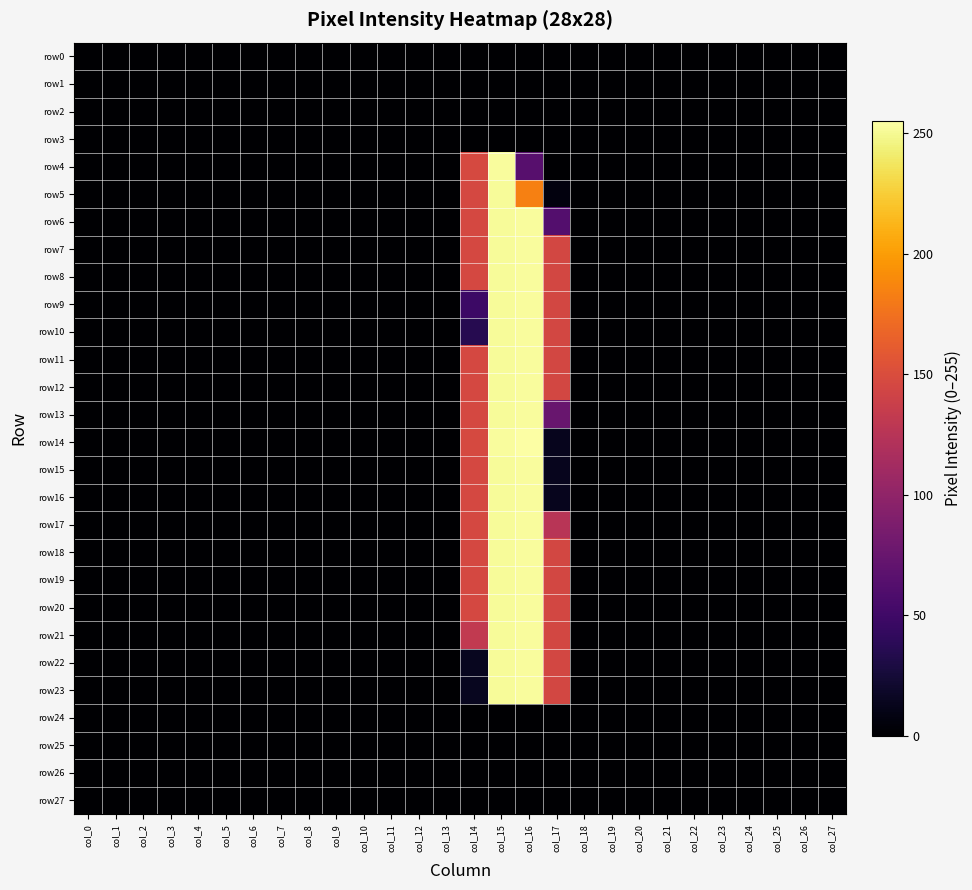

Reading left to right, transcribe all the data shown in this chart.

row0: col_0=0	col_1=0	col_2=0	col_3=0	col_4=0	col_5=0	col_6=0	col_7=0	col_8=0	col_9=0	col_10=0	col_11=0	col_12=0	col_13=0	col_14=0	col_15=0	col_16=0	col_17=0	col_18=0	col_19=0	col_20=0	col_21=0	col_22=0	col_23=0	col_24=0	col_25=0	col_26=0	col_27=0
row1: col_0=0	col_1=0	col_2=0	col_3=0	col_4=0	col_5=0	col_6=0	col_7=0	col_8=0	col_9=0	col_10=0	col_11=0	col_12=0	col_13=0	col_14=0	col_15=0	col_16=0	col_17=0	col_18=0	col_19=0	col_20=0	col_21=0	col_22=0	col_23=0	col_24=0	col_25=0	col_26=0	col_27=0
row2: col_0=0	col_1=0	col_2=0	col_3=0	col_4=0	col_5=0	col_6=0	col_7=0	col_8=0	col_9=0	col_10=0	col_11=0	col_12=0	col_13=0	col_14=0	col_15=0	col_16=0	col_17=0	col_18=0	col_19=0	col_20=0	col_21=0	col_22=0	col_23=0	col_24=0	col_25=0	col_26=0	col_27=0
row3: col_0=0	col_1=0	col_2=0	col_3=0	col_4=0	col_5=0	col_6=0	col_7=0	col_8=0	col_9=0	col_10=0	col_11=0	col_12=0	col_13=0	col_14=0	col_15=0	col_16=0	col_17=0	col_18=0	col_19=0	col_20=0	col_21=0	col_22=0	col_23=0	col_24=0	col_25=0	col_26=0	col_27=0
row4: col_0=0	col_1=0	col_2=0	col_3=0	col_4=0	col_5=0	col_6=0	col_7=0	col_8=0	col_9=0	col_10=0	col_11=0	col_12=0	col_13=0	col_14=147	col_15=253	col_16=64	col_17=0	col_18=0	col_19=0	col_20=0	col_21=0	col_22=0	col_23=0	col_24=0	col_25=0	col_26=0	col_27=0
row5: col_0=0	col_1=0	col_2=0	col_3=0	col_4=0	col_5=0	col_6=0	col_7=0	col_8=0	col_9=0	col_10=0	col_11=0	col_12=0	col_13=0	col_14=146	col_15=252	col_16=184	col_17=6	col_18=0	col_19=0	col_20=0	col_21=0	col_22=0	col_23=0	col_24=0	col_25=0	col_26=0	col_27=0
row6: col_0=0	col_1=0	col_2=0	col_3=0	col_4=0	col_5=0	col_6=0	col_7=0	col_8=0	col_9=0	col_10=0	col_11=0	col_12=0	col_13=0	col_14=146	col_15=252	col_16=253	col_17=62	col_18=0	col_19=0	col_20=0	col_21=0	col_22=0	col_23=0	col_24=0	col_25=0	col_26=0	col_27=0
row7: col_0=0	col_1=0	col_2=0	col_3=0	col_4=0	col_5=0	col_6=0	col_7=0	col_8=0	col_9=0	col_10=0	col_11=0	col_12=0	col_13=0	col_14=146	col_15=252	col_16=253	col_17=145	col_18=0	col_19=0	col_20=0	col_21=0	col_22=0	col_23=0	col_24=0	col_25=0	col_26=0	col_27=0
row8: col_0=0	col_1=0	col_2=0	col_3=0	col_4=0	col_5=0	col_6=0	col_7=0	col_8=0	col_9=0	col_10=0	col_11=0	col_12=0	col_13=0	col_14=146	col_15=252	col_16=253	col_17=145	col_18=0	col_19=0	col_20=0	col_21=0	col_22=0	col_23=0	col_24=0	col_25=0	col_26=0	col_27=0
row9: col_0=0	col_1=0	col_2=0	col_3=0	col_4=0	col_5=0	col_6=0	col_7=0	col_8=0	col_9=0	col_10=0	col_11=0	col_12=0	col_13=0	col_14=48	col_15=252	col_16=253	col_17=145	col_18=0	col_19=0	col_20=0	col_21=0	col_22=0	col_23=0	col_24=0	col_25=0	col_26=0	col_27=0
row10: col_0=0	col_1=0	col_2=0	col_3=0	col_4=0	col_5=0	col_6=0	col_7=0	col_8=0	col_9=0	col_10=0	col_11=0	col_12=0	col_13=0	col_14=35	col_15=252	col_16=253	col_17=145	col_18=0	col_19=0	col_20=0	col_21=0	col_22=0	col_23=0	col_24=0	col_25=0	col_26=0	col_27=0
row11: col_0=0	col_1=0	col_2=0	col_3=0	col_4=0	col_5=0	col_6=0	col_7=0	col_8=0	col_9=0	col_10=0	col_11=0	col_12=0	col_13=0	col_14=146	col_15=252	col_16=253	col_17=145	col_18=0	col_19=0	col_20=0	col_21=0	col_22=0	col_23=0	col_24=0	col_25=0	col_26=0	col_27=0
row12: col_0=0	col_1=0	col_2=0	col_3=0	col_4=0	col_5=0	col_6=0	col_7=0	col_8=0	col_9=0	col_10=0	col_11=0	col_12=0	col_13=0	col_14=146	col_15=252	col_16=253	col_17=145	col_18=0	col_19=0	col_20=0	col_21=0	col_22=0	col_23=0	col_24=0	col_25=0	col_26=0	col_27=0
row13: col_0=0	col_1=0	col_2=0	col_3=0	col_4=0	col_5=0	col_6=0	col_7=0	col_8=0	col_9=0	col_10=0	col_11=0	col_12=0	col_13=0	col_14=146	col_15=252	col_16=253	col_17=75	col_18=0	col_19=0	col_20=0	col_21=0	col_22=0	col_23=0	col_24=0	col_25=0	col_26=0	col_27=0
row14: col_0=0	col_1=0	col_2=0	col_3=0	col_4=0	col_5=0	col_6=0	col_7=0	col_8=0	col_9=0	col_10=0	col_11=0	col_12=0	col_13=0	col_14=147	col_15=253	col_16=255	col_17=13	col_18=0	col_19=0	col_20=0	col_21=0	col_22=0	col_23=0	col_24=0	col_25=0	col_26=0	col_27=0
row15: col_0=0	col_1=0	col_2=0	col_3=0	col_4=0	col_5=0	col_6=0	col_7=0	col_8=0	col_9=0	col_10=0	col_11=0	col_12=0	col_13=0	col_14=146	col_15=252	col_16=253	col_17=13	col_18=0	col_19=0	col_20=0	col_21=0	col_22=0	col_23=0	col_24=0	col_25=0	col_26=0	col_27=0
row16: col_0=0	col_1=0	col_2=0	col_3=0	col_4=0	col_5=0	col_6=0	col_7=0	col_8=0	col_9=0	col_10=0	col_11=0	col_12=0	col_13=0	col_14=146	col_15=252	col_16=253	col_17=13	col_18=0	col_19=0	col_20=0	col_21=0	col_22=0	col_23=0	col_24=0	col_25=0	col_26=0	col_27=0
row17: col_0=0	col_1=0	col_2=0	col_3=0	col_4=0	col_5=0	col_6=0	col_7=0	col_8=0	col_9=0	col_10=0	col_11=0	col_12=0	col_13=0	col_14=146	col_15=252	col_16=253	col_17=126	col_18=0	col_19=0	col_20=0	col_21=0	col_22=0	col_23=0	col_24=0	col_25=0	col_26=0	col_27=0
row18: col_0=0	col_1=0	col_2=0	col_3=0	col_4=0	col_5=0	col_6=0	col_7=0	col_8=0	col_9=0	col_10=0	col_11=0	col_12=0	col_13=0	col_14=146	col_15=252	col_16=253	col_17=145	col_18=0	col_19=0	col_20=0	col_21=0	col_22=0	col_23=0	col_24=0	col_25=0	col_26=0	col_27=0
row19: col_0=0	col_1=0	col_2=0	col_3=0	col_4=0	col_5=0	col_6=0	col_7=0	col_8=0	col_9=0	col_10=0	col_11=0	col_12=0	col_13=0	col_14=146	col_15=252	col_16=253	col_17=145	col_18=0	col_19=0	col_20=0	col_21=0	col_22=0	col_23=0	col_24=0	col_25=0	col_26=0	col_27=0
row20: col_0=0	col_1=0	col_2=0	col_3=0	col_4=0	col_5=0	col_6=0	col_7=0	col_8=0	col_9=0	col_10=0	col_11=0	col_12=0	col_13=0	col_14=146	col_15=252	col_16=253	col_17=145	col_18=0	col_19=0	col_20=0	col_21=0	col_22=0	col_23=0	col_24=0	col_25=0	col_26=0	col_27=0
row21: col_0=0	col_1=0	col_2=0	col_3=0	col_4=0	col_5=0	col_6=0	col_7=0	col_8=0	col_9=0	col_10=0	col_11=0	col_12=0	col_13=0	col_14=132	col_15=252	col_16=253	col_17=145	col_18=0	col_19=0	col_20=0	col_21=0	col_22=0	col_23=0	col_24=0	col_25=0	col_26=0	col_27=0
row22: col_0=0	col_1=0	col_2=0	col_3=0	col_4=0	col_5=0	col_6=0	col_7=0	col_8=0	col_9=0	col_10=0	col_11=0	col_12=0	col_13=0	col_14=14	col_15=252	col_16=253	col_17=145	col_18=0	col_19=0	col_20=0	col_21=0	col_22=0	col_23=0	col_24=0	col_25=0	col_26=0	col_27=0
row23: col_0=0	col_1=0	col_2=0	col_3=0	col_4=0	col_5=0	col_6=0	col_7=0	col_8=0	col_9=0	col_10=0	col_11=0	col_12=0	col_13=0	col_14=14	col_15=252	col_16=253	col_17=145	col_18=0	col_19=0	col_20=0	col_21=0	col_22=0	col_23=0	col_24=0	col_25=0	col_26=0	col_27=0
row24: col_0=0	col_1=0	col_2=0	col_3=0	col_4=0	col_5=0	col_6=0	col_7=0	col_8=0	col_9=0	col_10=0	col_11=0	col_12=0	col_13=0	col_14=0	col_15=0	col_16=0	col_17=0	col_18=0	col_19=0	col_20=0	col_21=0	col_22=0	col_23=0	col_24=0	col_25=0	col_26=0	col_27=0
row25: col_0=0	col_1=0	col_2=0	col_3=0	col_4=0	col_5=0	col_6=0	col_7=0	col_8=0	col_9=0	col_10=0	col_11=0	col_12=0	col_13=0	col_14=0	col_15=0	col_16=0	col_17=0	col_18=0	col_19=0	col_20=0	col_21=0	col_22=0	col_23=0	col_24=0	col_25=0	col_26=0	col_27=0
row26: col_0=0	col_1=0	col_2=0	col_3=0	col_4=0	col_5=0	col_6=0	col_7=0	col_8=0	col_9=0	col_10=0	col_11=0	col_12=0	col_13=0	col_14=0	col_15=0	col_16=0	col_17=0	col_18=0	col_19=0	col_20=0	col_21=0	col_22=0	col_23=0	col_24=0	col_25=0	col_26=0	col_27=0
row27: col_0=0	col_1=0	col_2=0	col_3=0	col_4=0	col_5=0	col_6=0	col_7=0	col_8=0	col_9=0	col_10=0	col_11=0	col_12=0	col_13=0	col_14=0	col_15=0	col_16=0	col_17=0	col_18=0	col_19=0	col_20=0	col_21=0	col_22=0	col_23=0	col_24=0	col_25=0	col_26=0	col_27=0